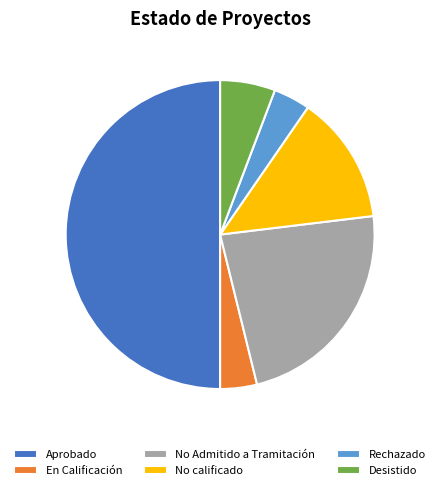

Combined, do Rechazado and No Admitido a Tramitación account for over 50%?

No